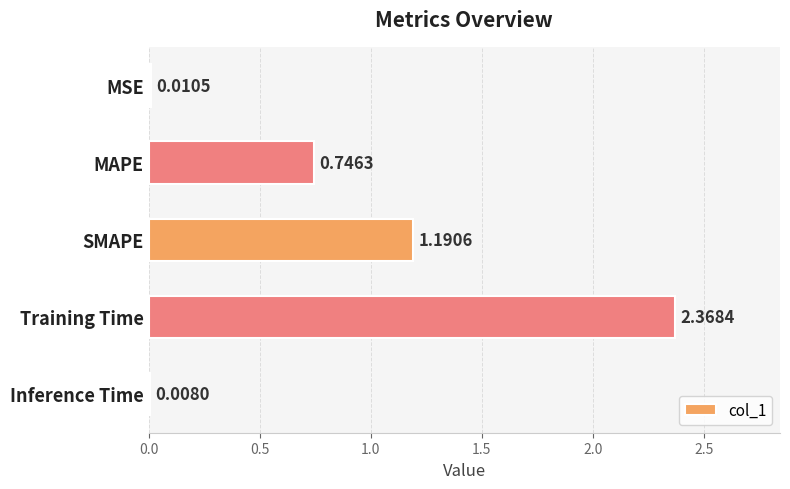

What is the sum of the values at MAPE and Inference Time?

0.8